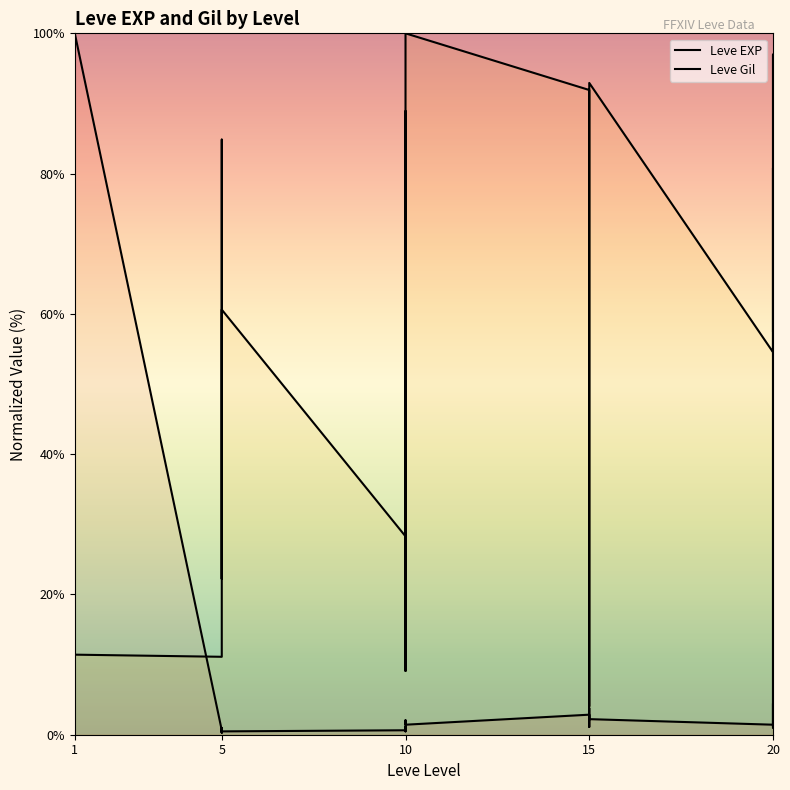

Reading left to right, what are all the values shown in this chart?

Leve EXP: 0.2	0.2	100.0	0.2	0.2	100.0	0.6	1.0	0.3	0.8	0.3	0.5	0.6	1.1	0.5	1.4	2.1	1.4	2.9	2.1	1.1	3.8	2.9	2.2	1.4	2.5	4.4	2.7	1.9	1.3
Leve Gil: 33.3	69.7	11.3	16.2	69.7	11.4	11.1	84.8	79.8	22.2	49.5	60.6	28.3	88.9	78.8	43.4	9.1	100.0	91.9	4.0	17.2	79.8	91.9	92.9	54.5	80.8	1.0	12.1	97.0	57.6